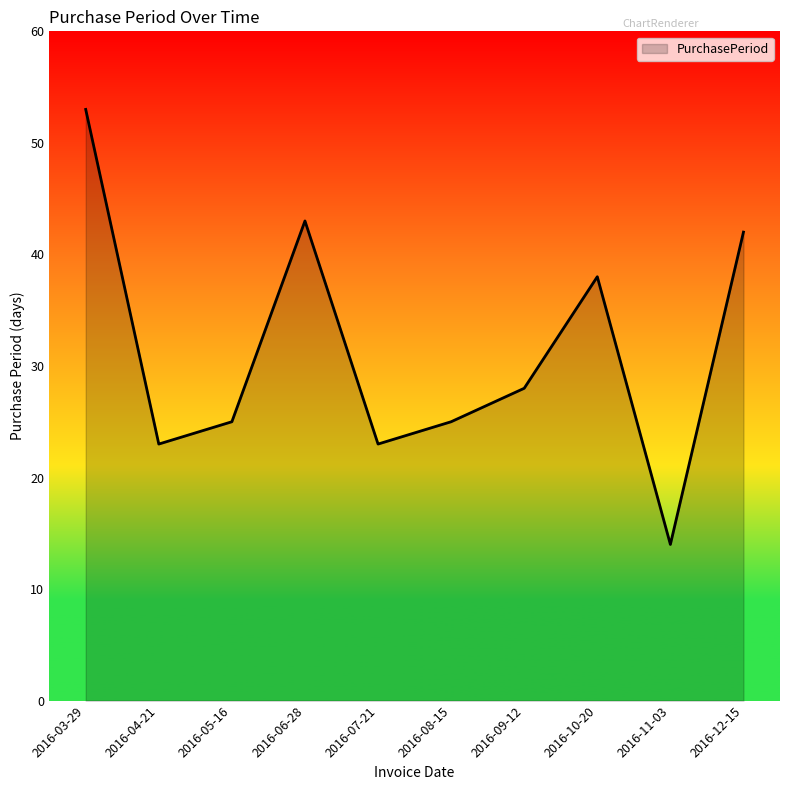

What position from the left is 2016-05-16?

3